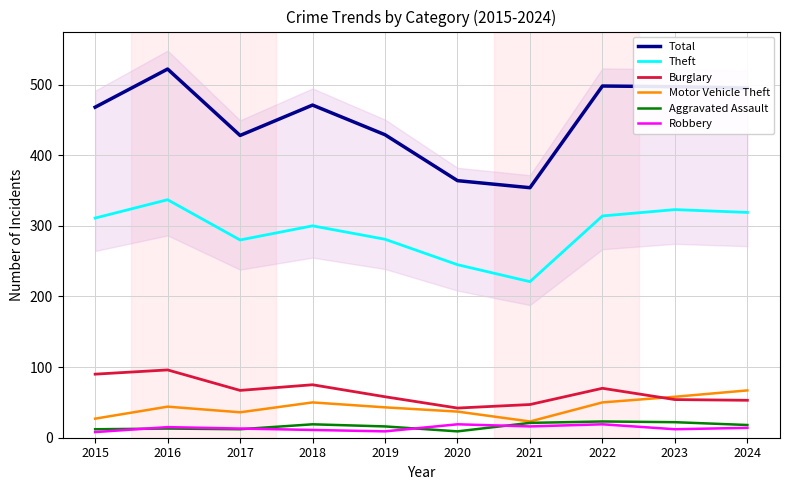

How many lines are shown in the chart?

6